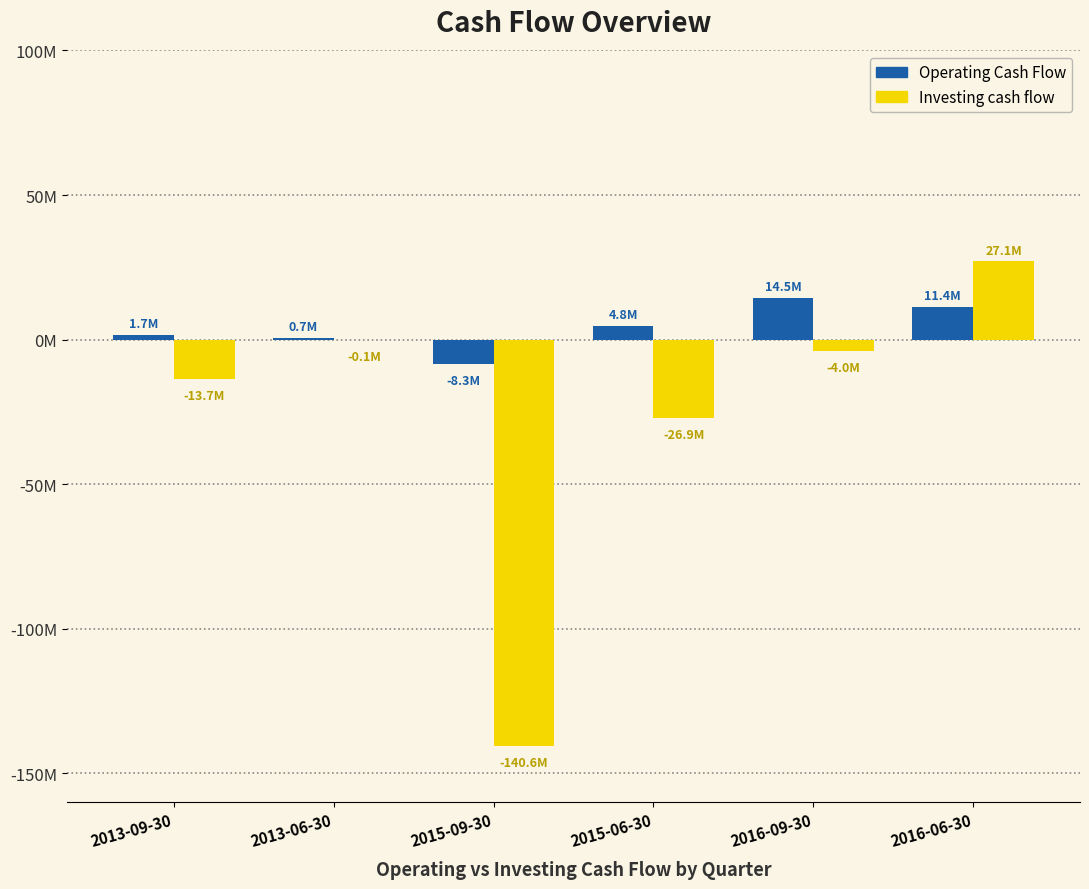

What are all the series names shown in the legend?

Operating Cash Flow, Investing cash flow